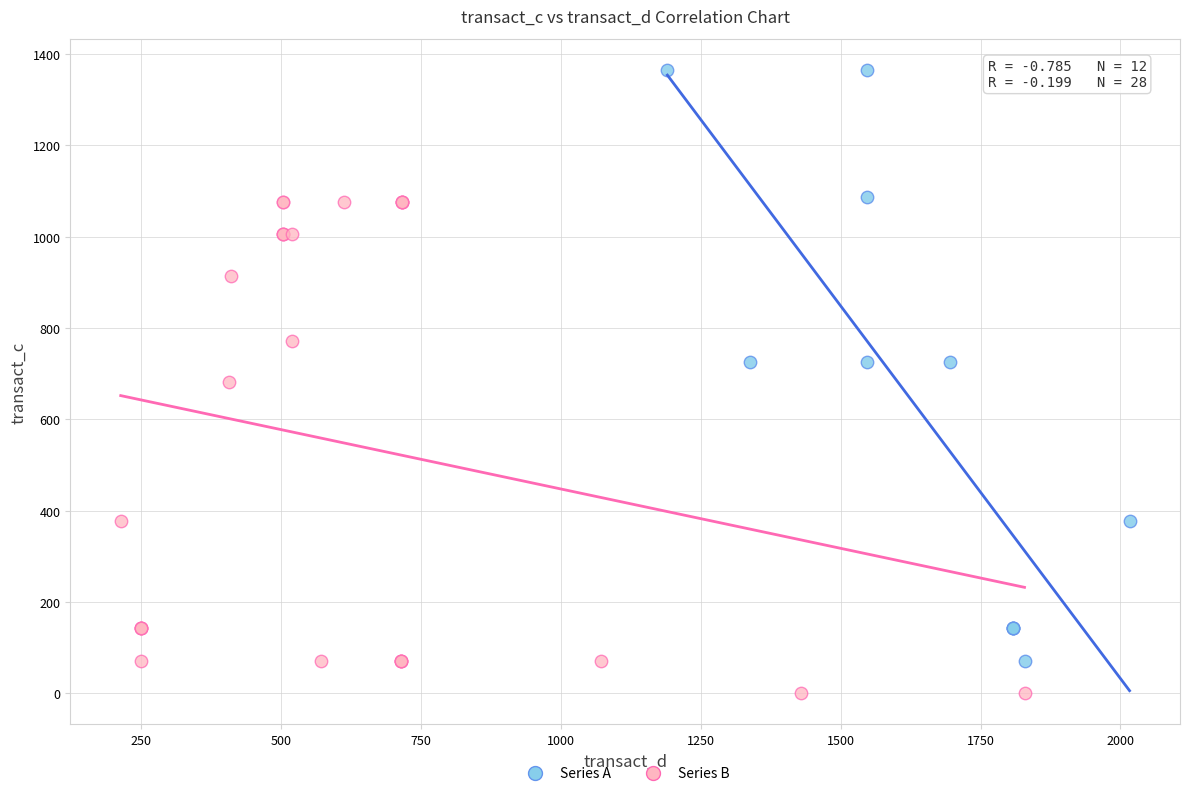

Which series reaches the minimum Y coordinate?

Series B